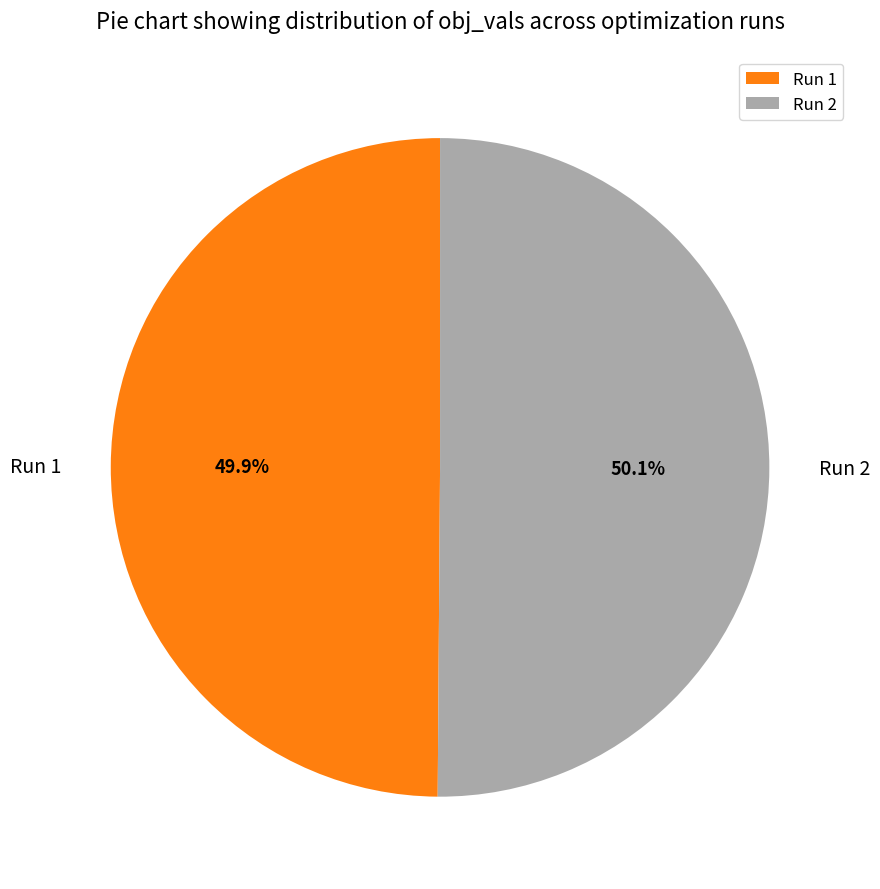

Does any single category account for the majority?

Yes